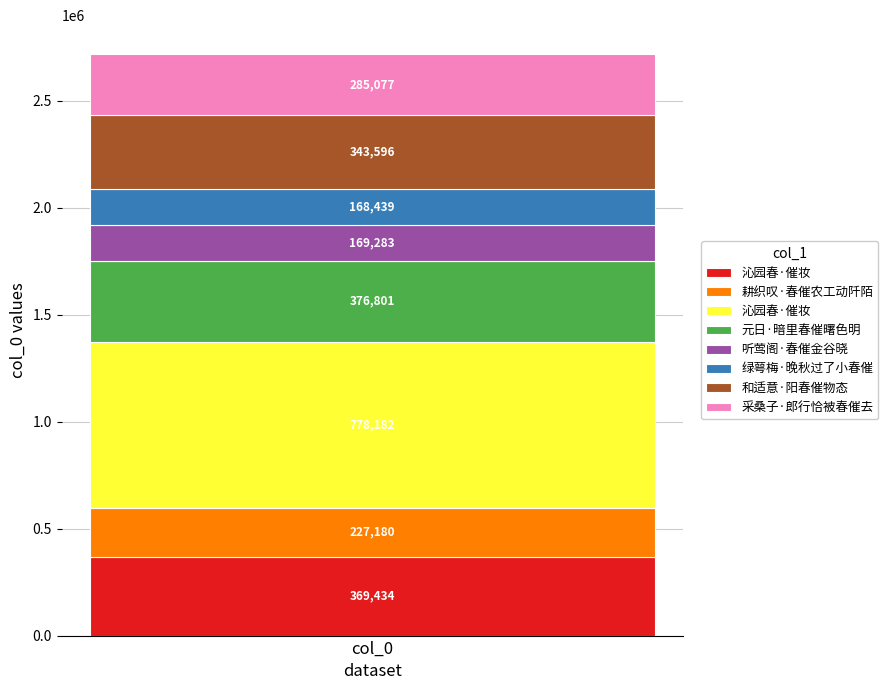

What is the maximum value shown in the chart?

778182